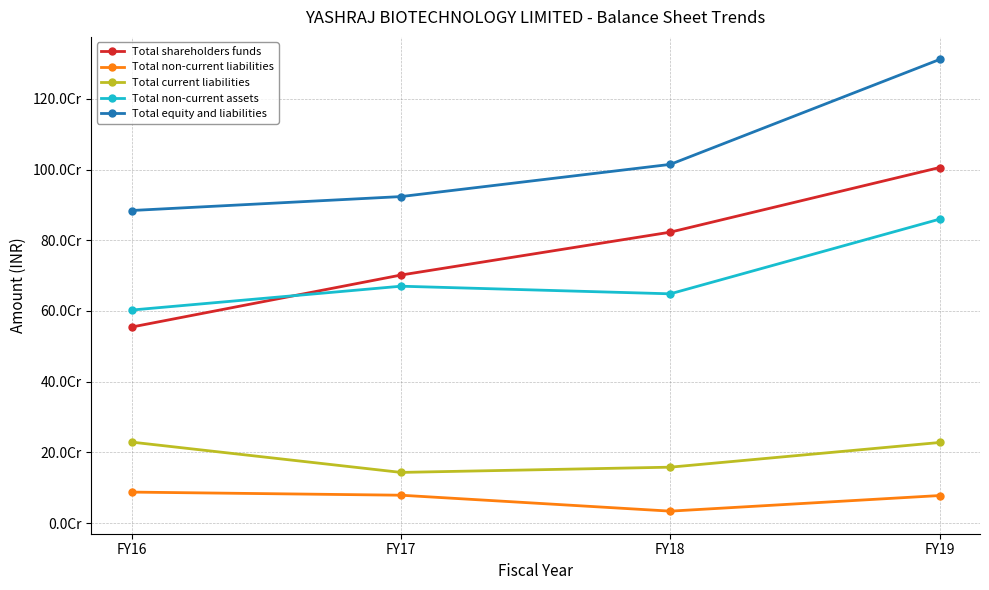

Read the Total shareholders funds value at FY16, to the nearest 10.

554481340